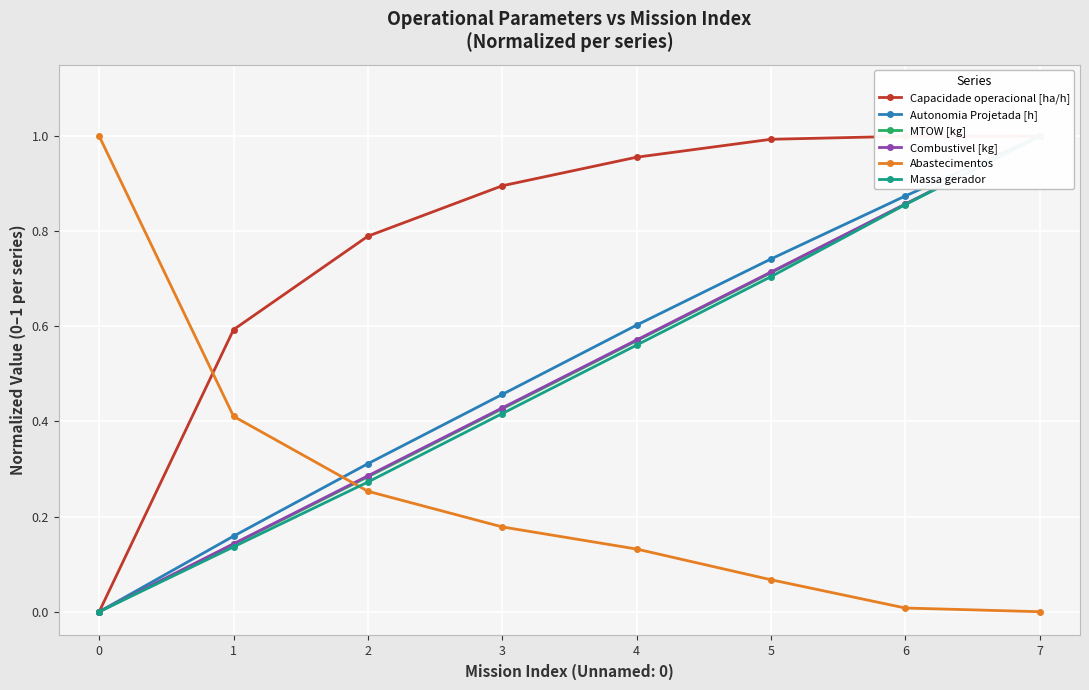

What is the value of the Autonomia Projetada [h] point at the 8th from the left?

1.0